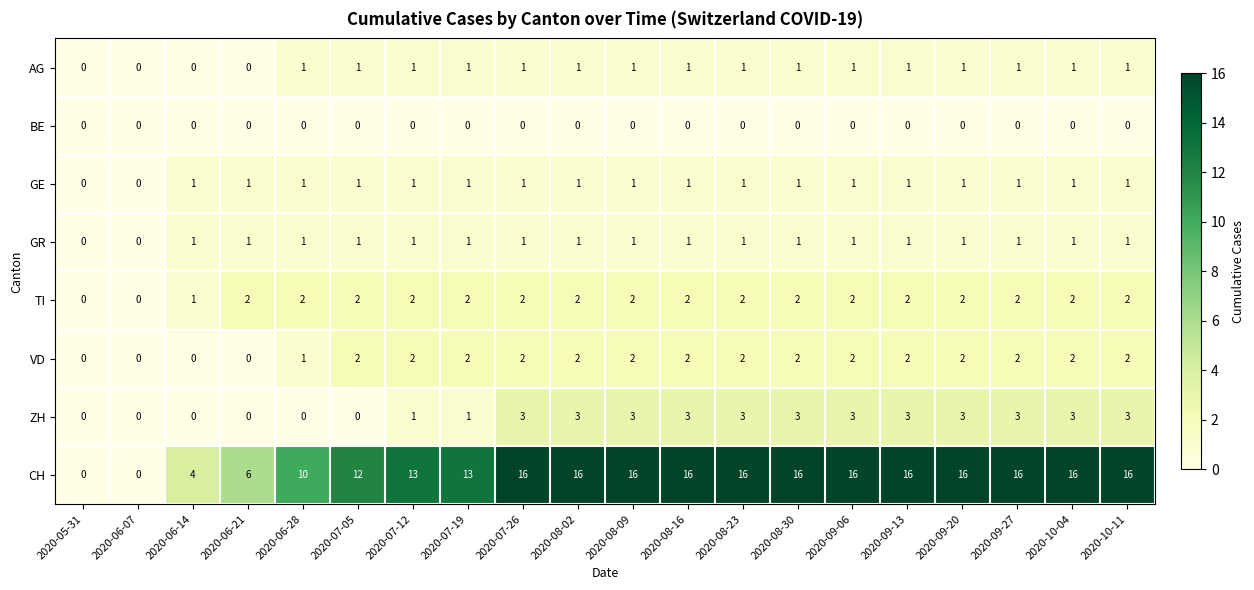

Which series has the widest spread of values?

CH